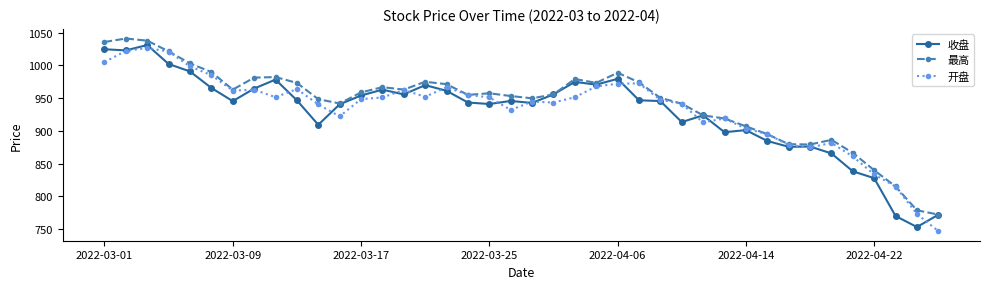

What is the maximum value for 最高?

1041.0